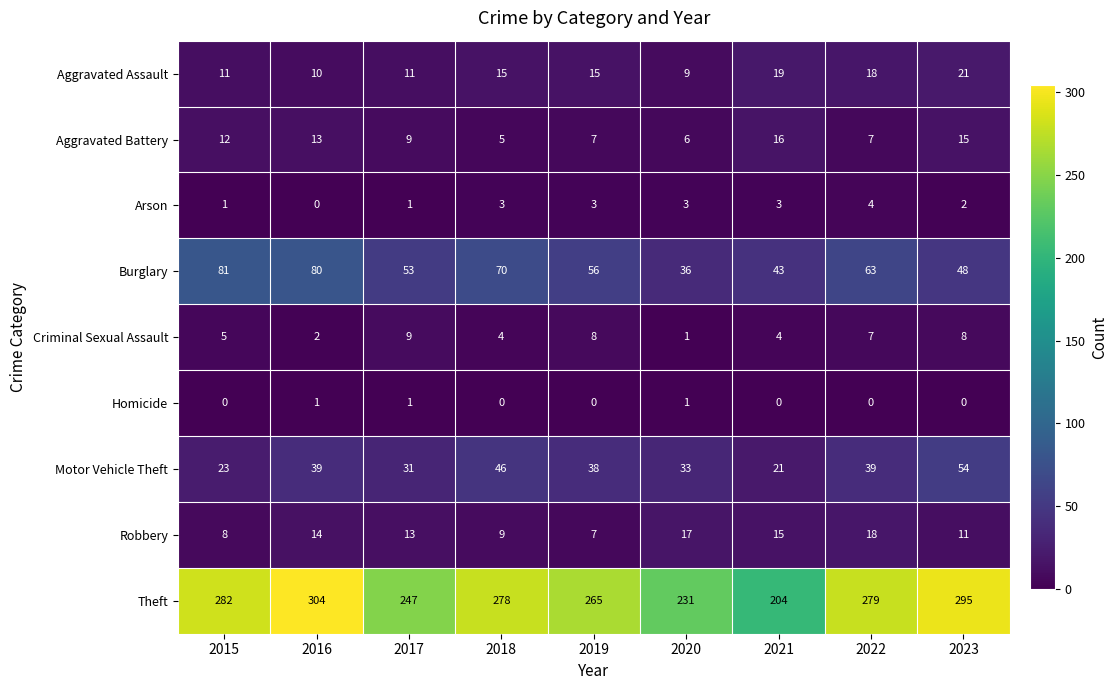

Which series has the largest total across all categories?

Theft